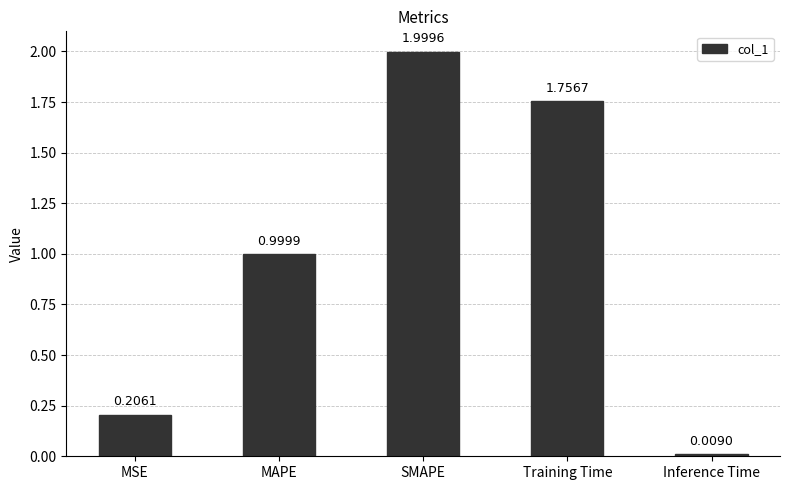

What is the sum of all values?

5.0